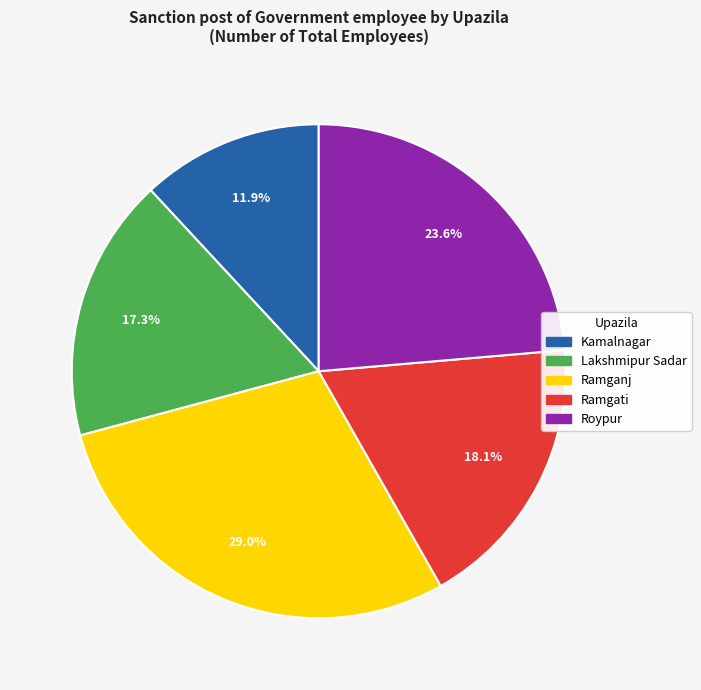

To the nearest percent, what is the combined percentage of Ramgati and Lakshmipur Sadar?

35%